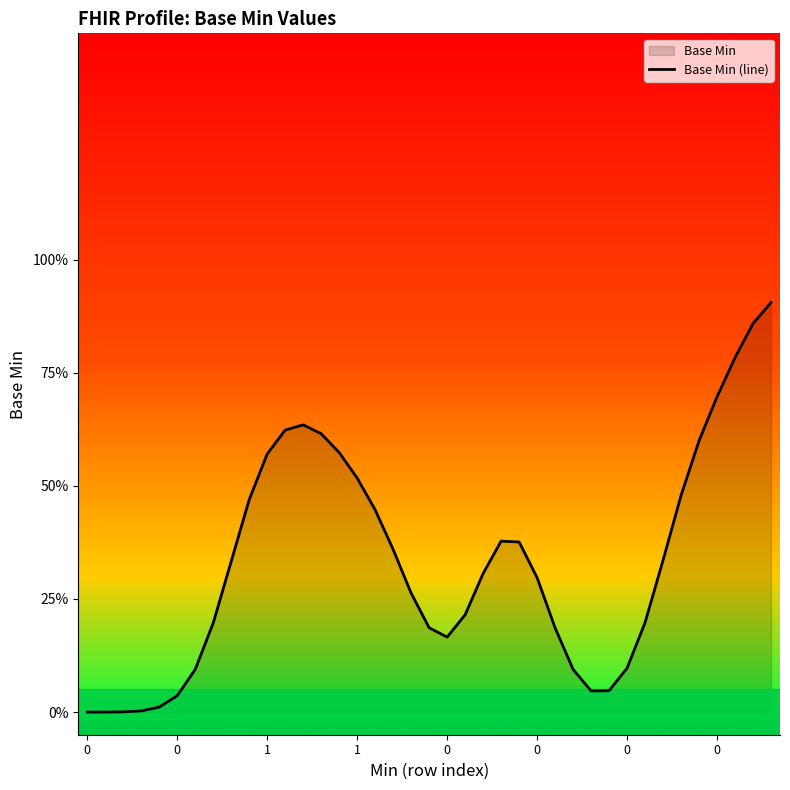

What is the maximum value shown in the chart?

0.9